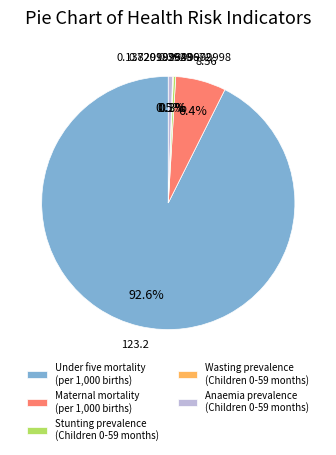

Between Under five mortality (per 1,000 births) and Stunting prevalence (Children 0-59 months), which is larger?

Under five mortality (per 1,000 births)